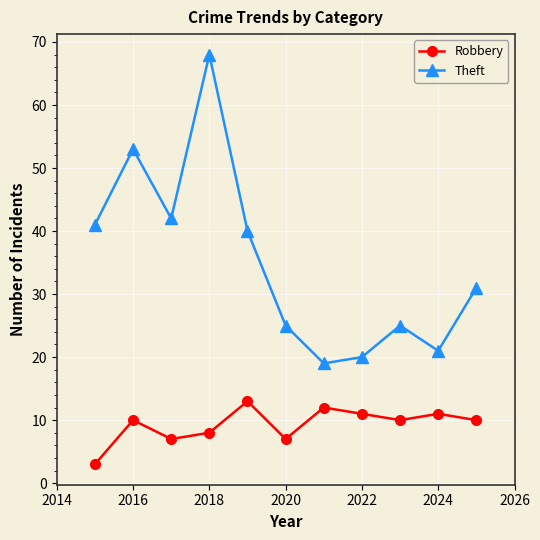

What is the highest value of the Theft series?

68